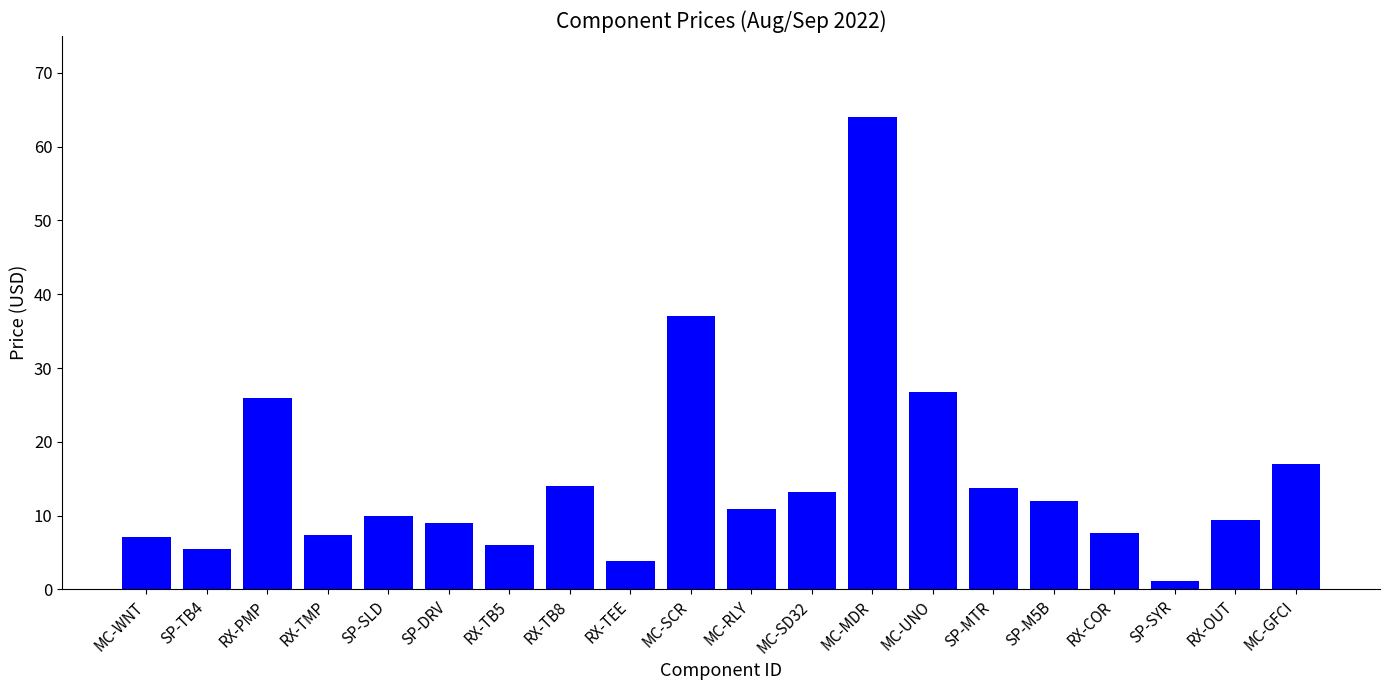

True or false: the data shows 66.3 at MC-SCR.

False